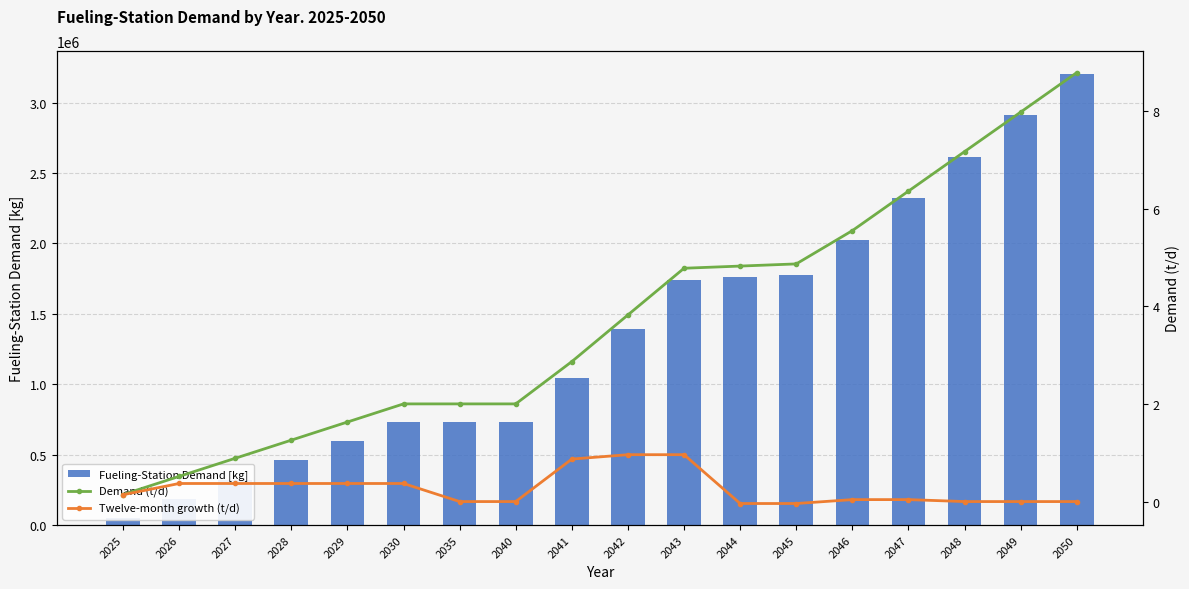

Rank the series by their maximum value, from highest to lowest.

Fueling-Station Demand [kg], Demand (t/d), Twelve-month growth (t/d)